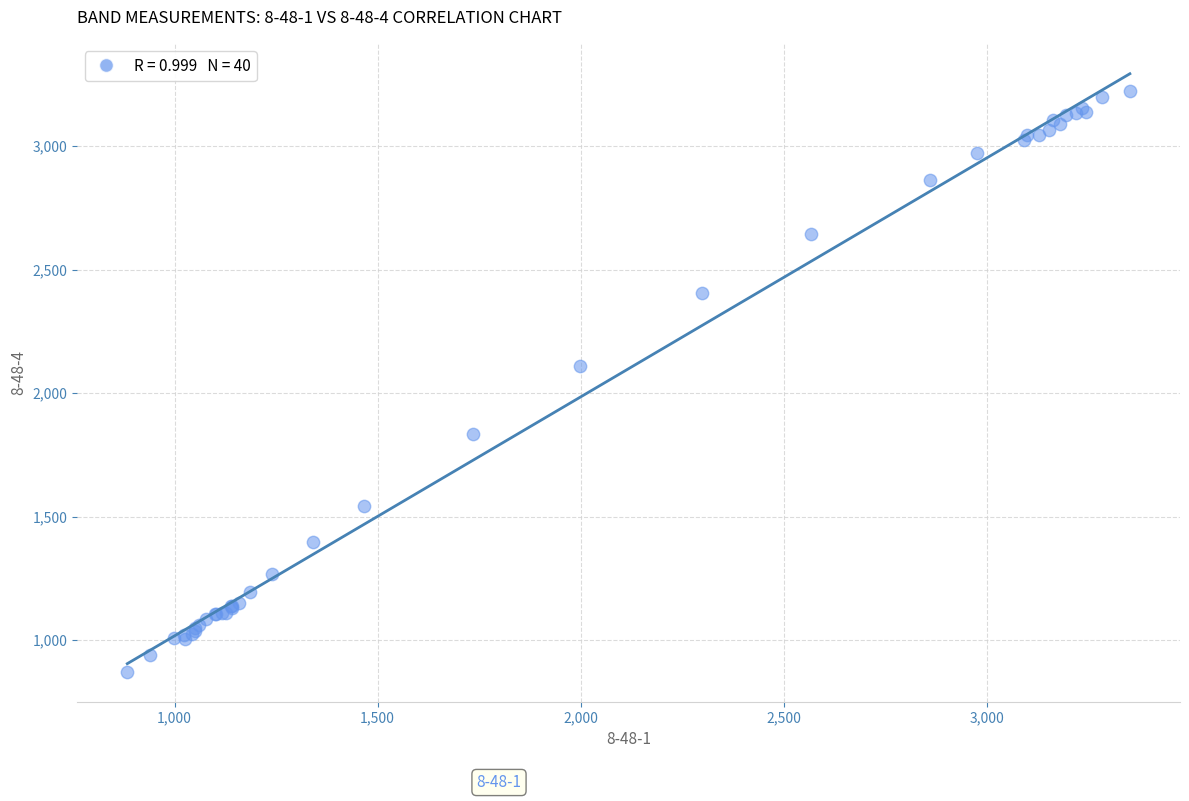

What Y value in the scatter plot is closest to 2048?

2111.6